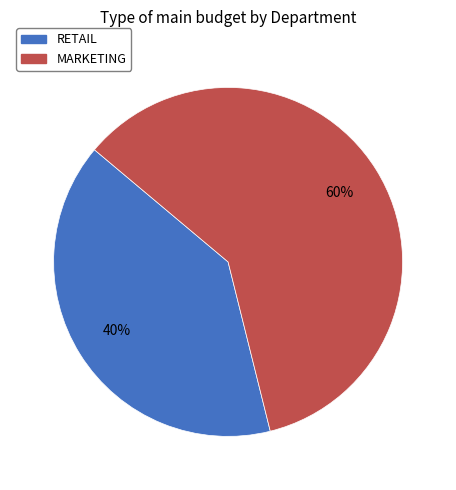

Does RETAIL account for over 50% of the chart?

No